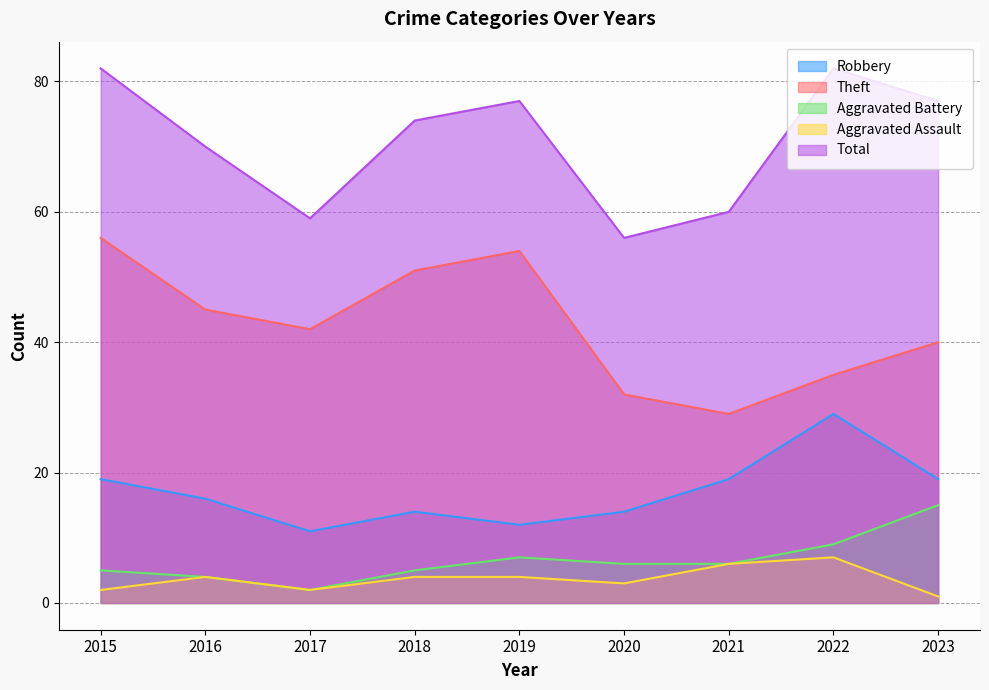

How many data points in Aggravated Battery are less than 6?

4